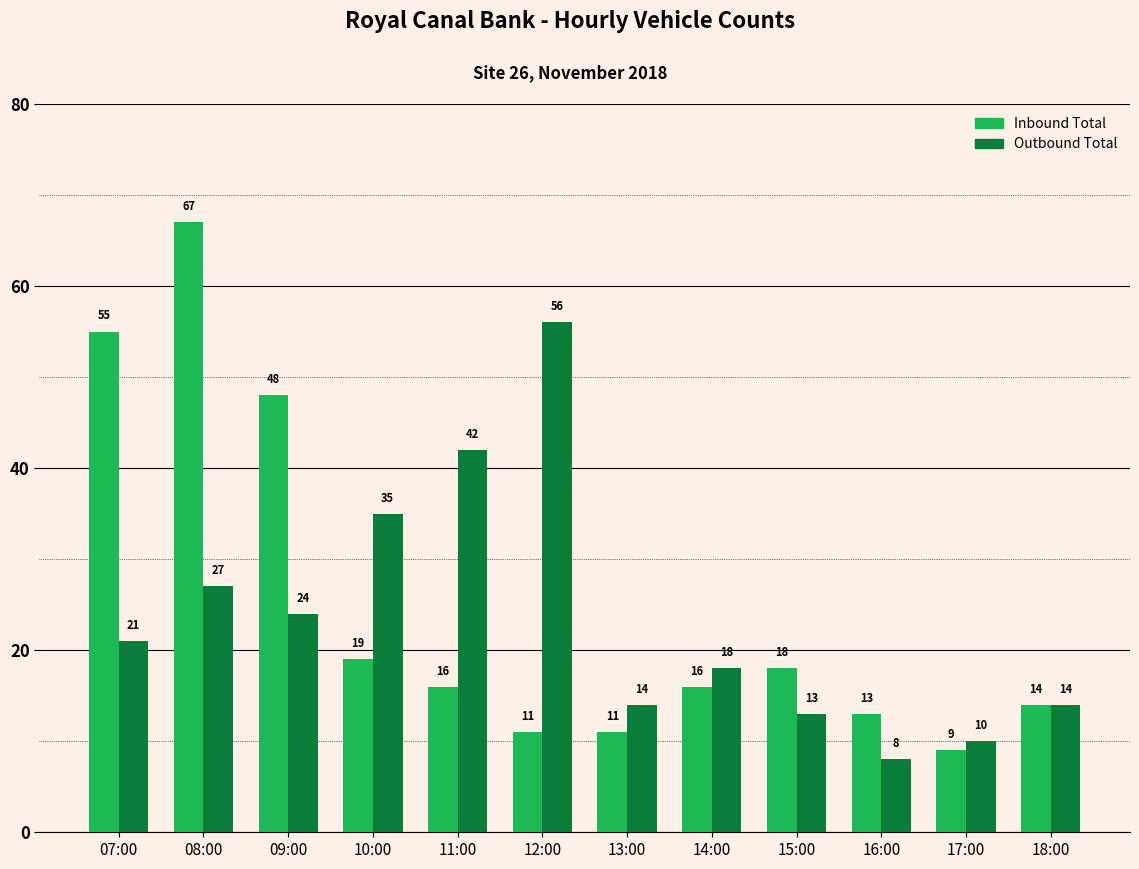

What are all the series names shown in the legend?

Inbound Total, Outbound Total